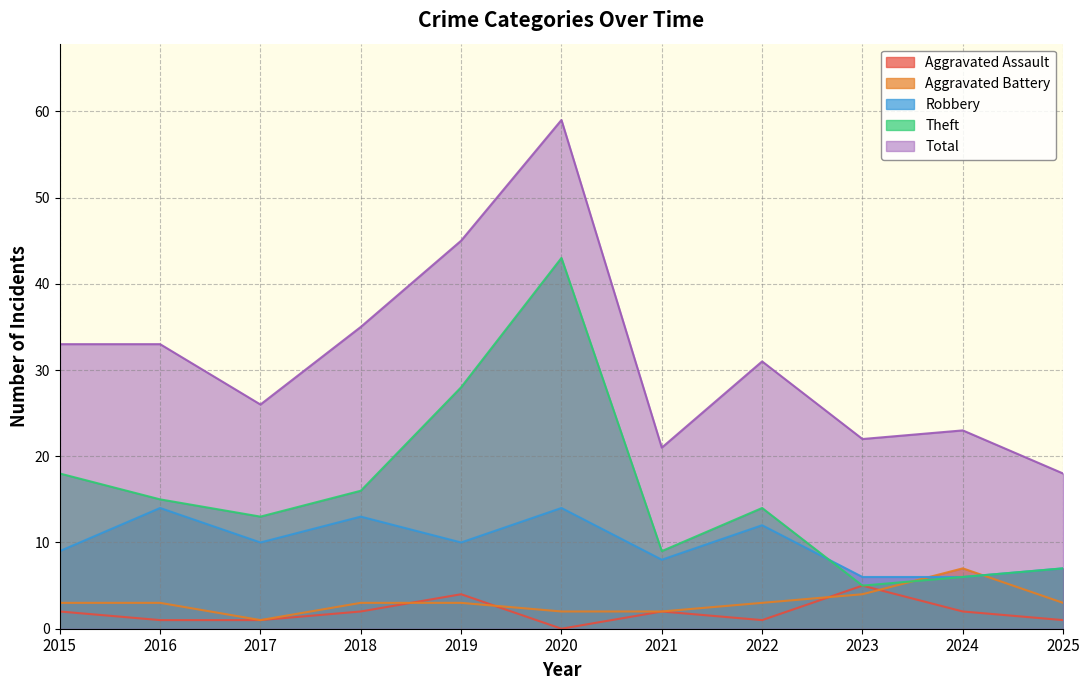

What is the sum of all Aggravated Assault values?

21